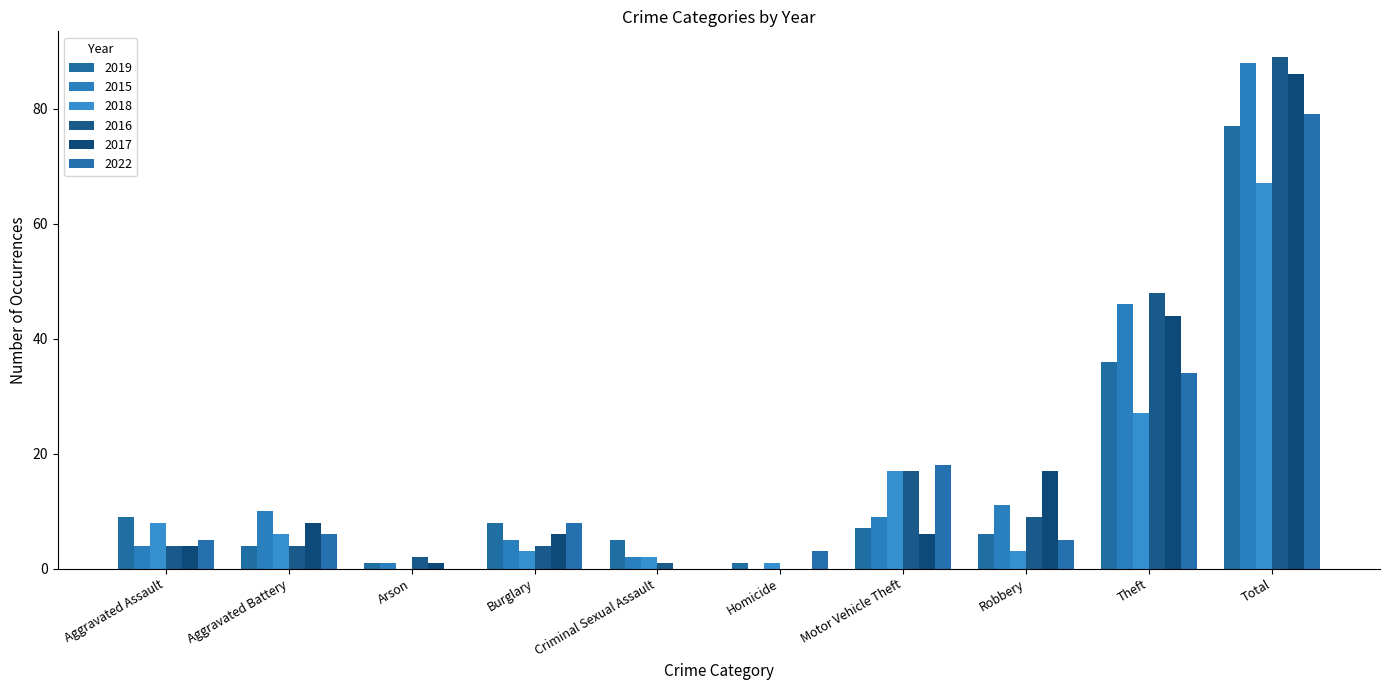

Is it true that 2022 equals 6 at Aggravated Battery?

True